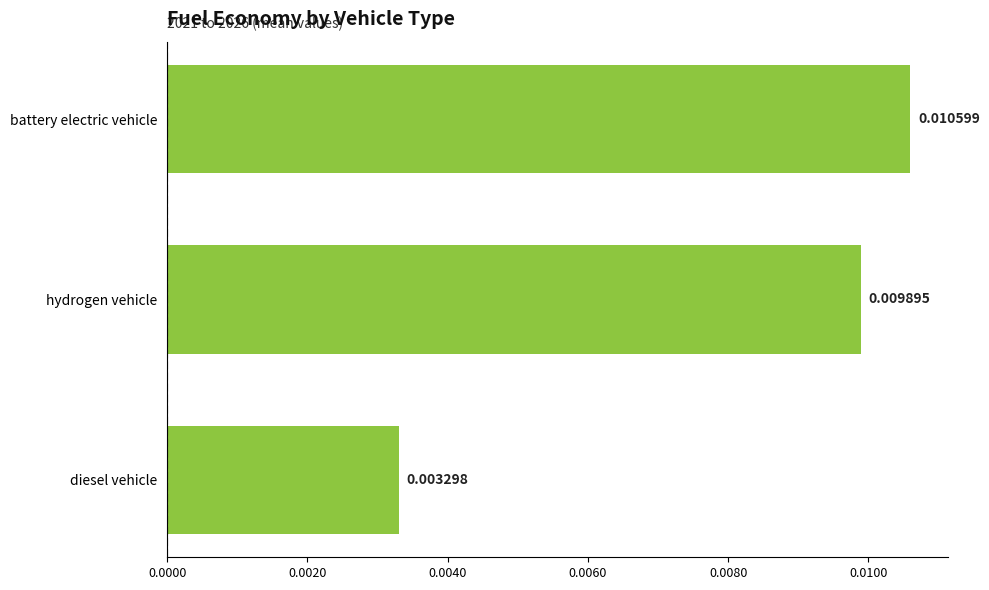

Rank the categories by value from lowest to highest.

diesel vehicle, hydrogen vehicle, battery electric vehicle